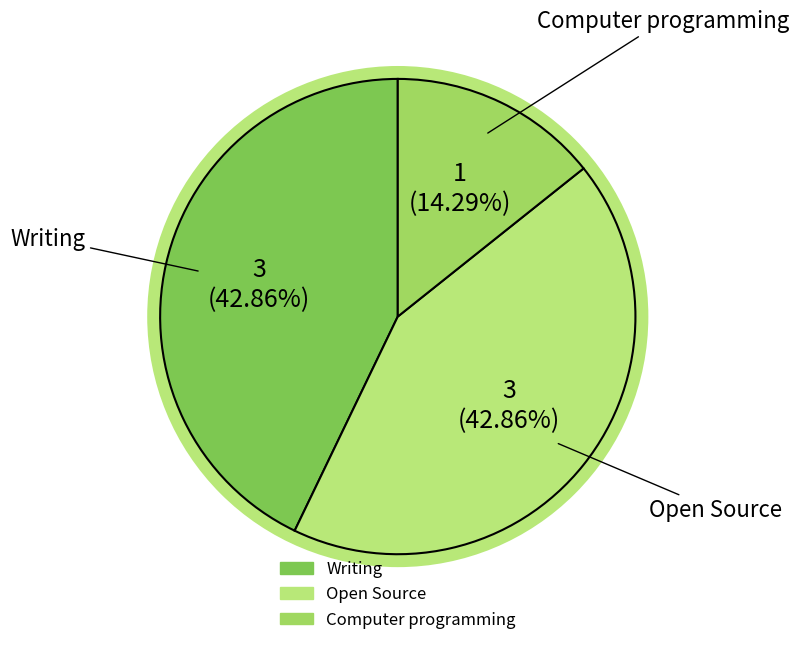

Which category has the biggest portion of the pie?

Writing